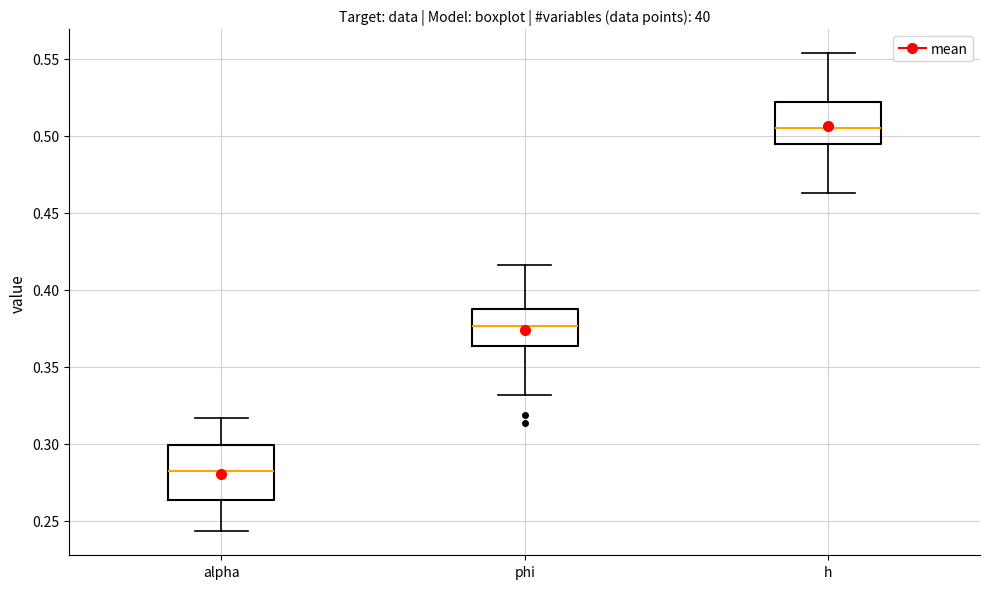

Reading left to right, transcribe this box plot: for each box, give where its median line is, the range the box spans, and where its two whiskers end, as read against the y-axis. The values are not printed on the chart, so give them approximately, as read against the axis.

alpha: median 0.280, box 0.265 to 0.300, whiskers 0.245 to 0.315
phi: median 0.375, box 0.365 to 0.385, whiskers 0.330 to 0.415
h: median 0.505, box 0.495 to 0.520, whiskers 0.465 to 0.555